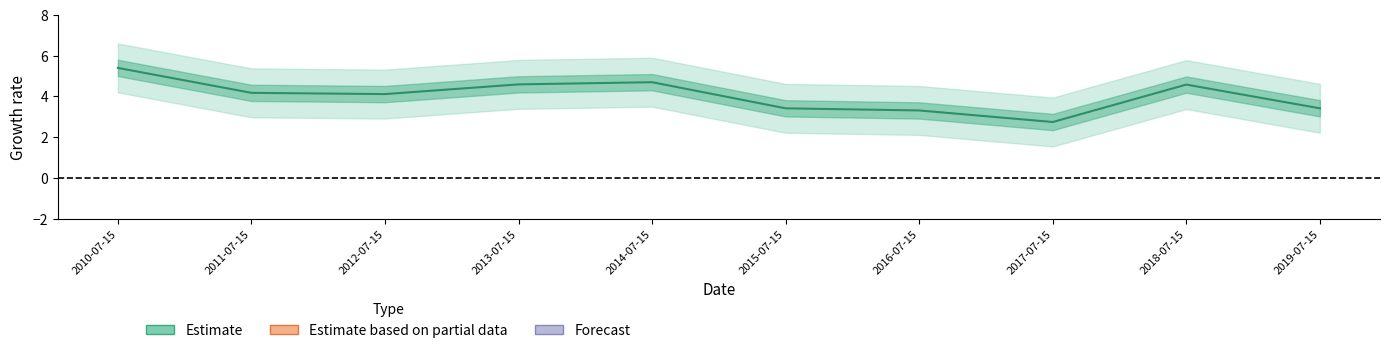

Reading left to right, what are all the values shown in this chart?

5.4	4.2	4.1	4.6	4.7	3.4	3.3	2.7	4.6	3.4